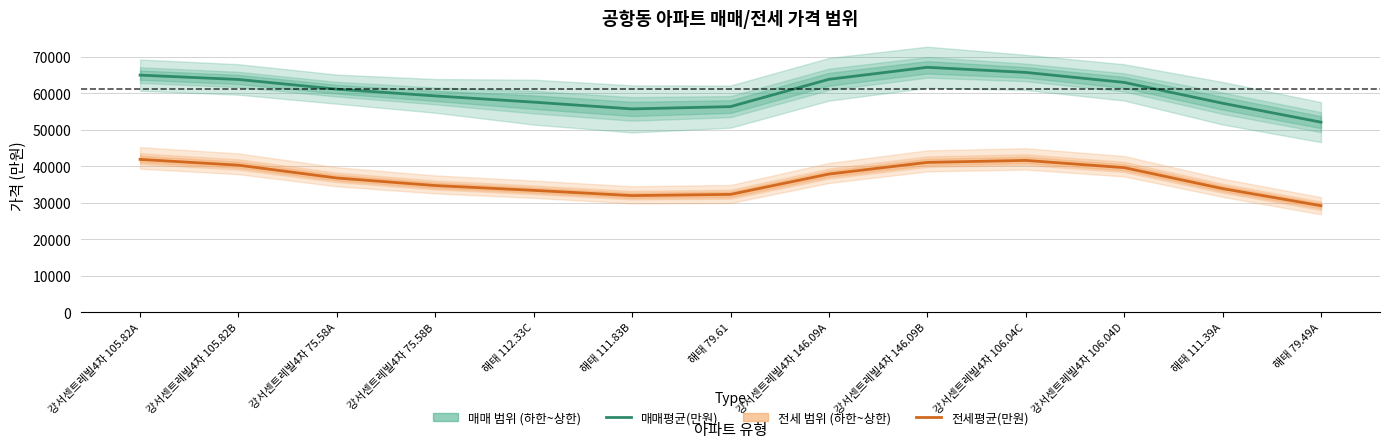

What position from the left is 강서센트레빌4차 106.04D?

11